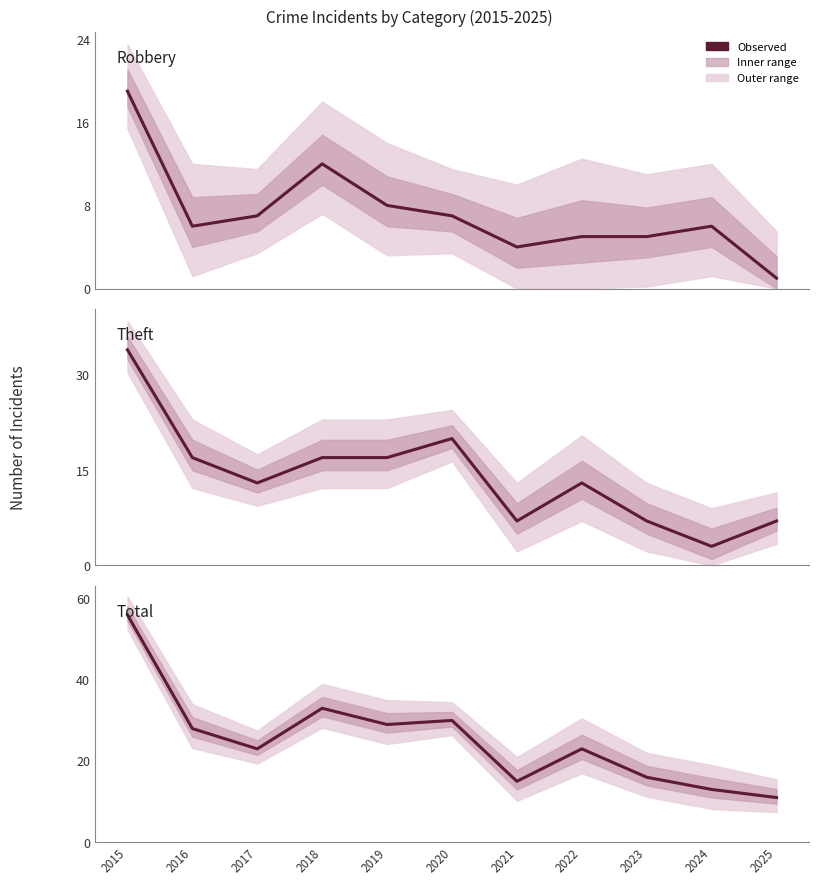

Which has a higher value, 2024 or 2023?

2024